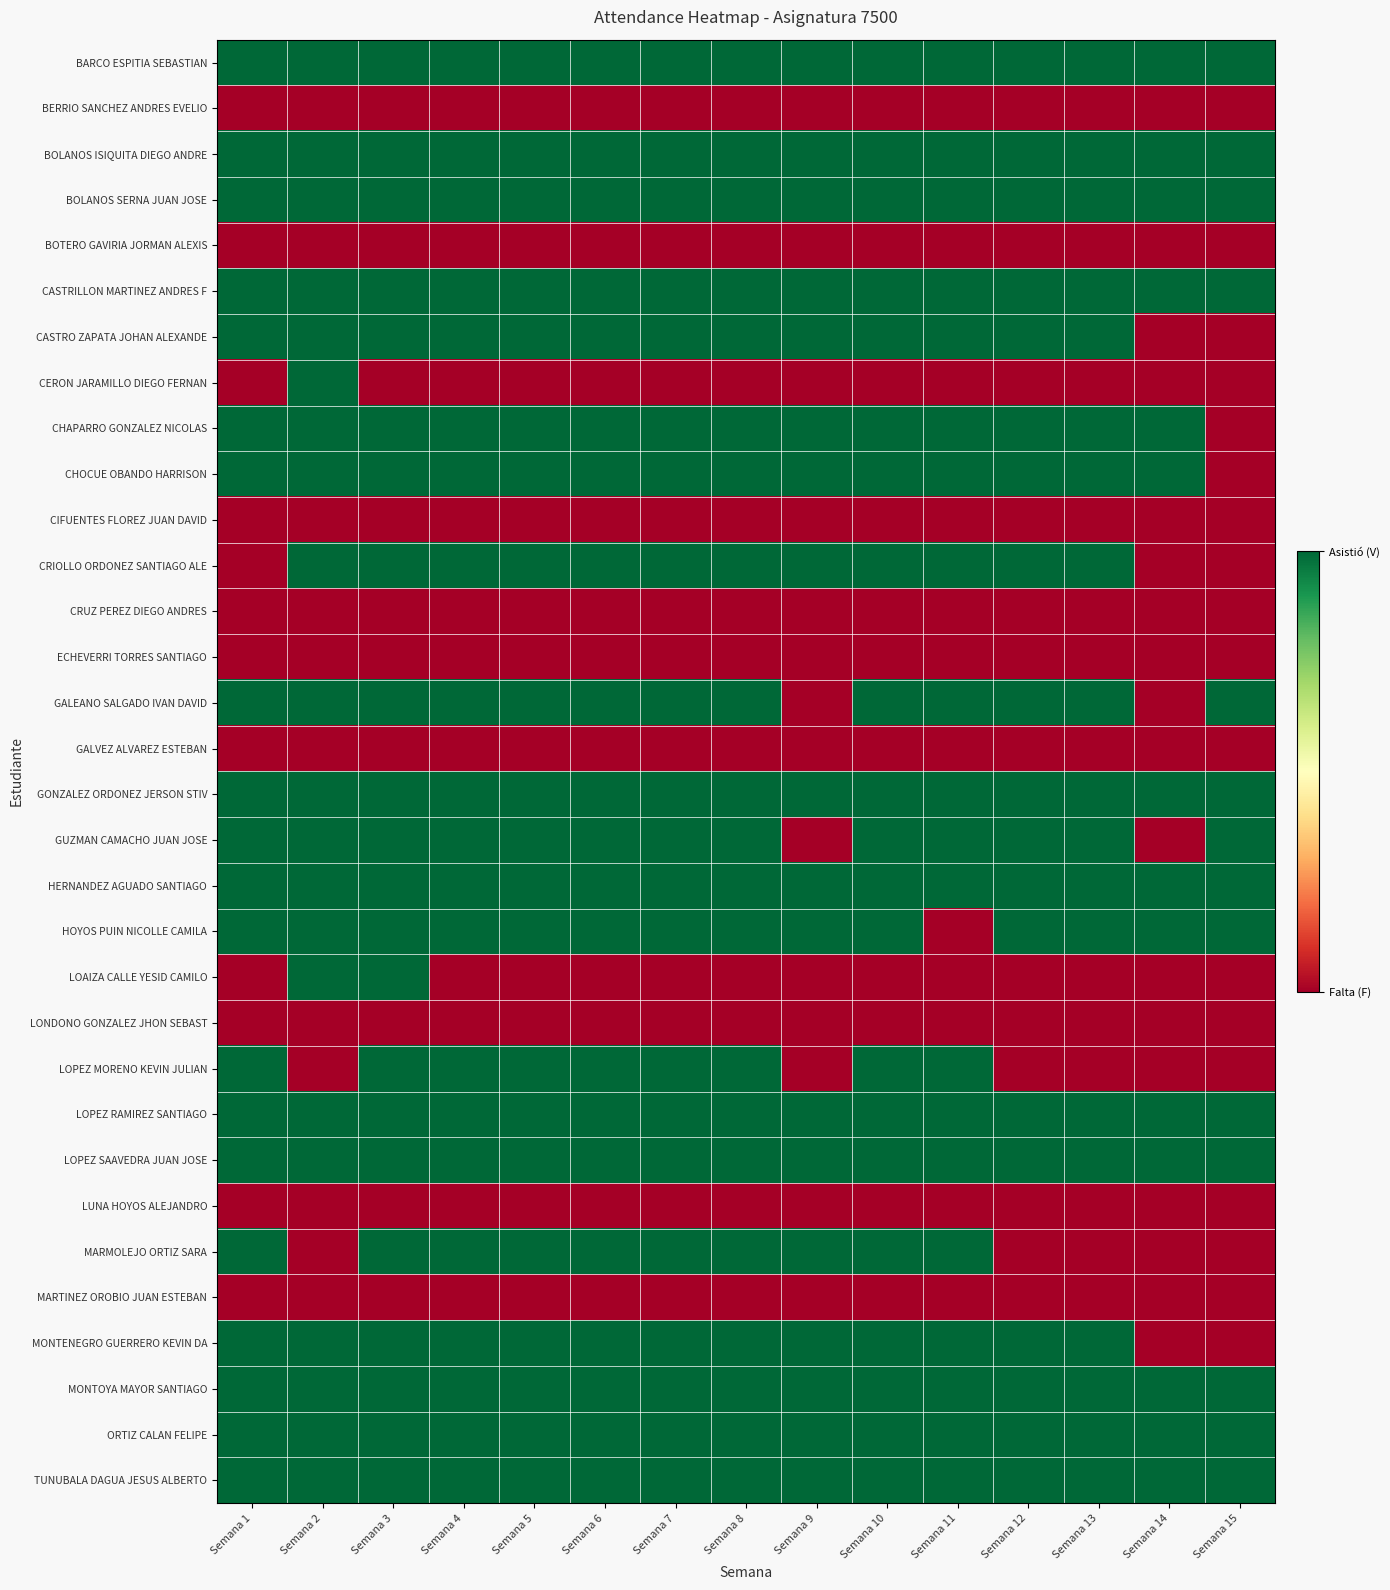

At how many categories does at least one series exceed 0?

15